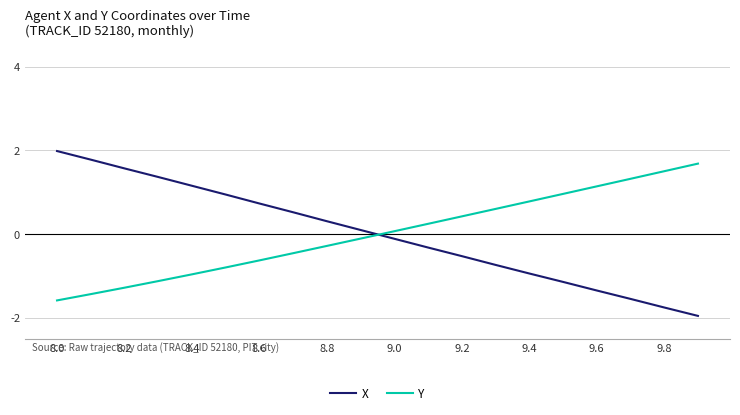

Reading right to left, what are all the values shown in this chart?

X: -2.0	-1.8	-1.6	-1.4	-1.1	-0.9	-0.7	-0.5	-0.3	-0.1	0.1	0.3	0.5	0.7	0.9	1.2	1.4	1.6	1.8	2.0
Y: 1.7	1.5	1.3	1.1	1.0	0.8	0.6	0.4	0.2	0.1	-0.1	-0.3	-0.5	-0.6	-0.8	-1.0	-1.1	-1.3	-1.4	-1.6